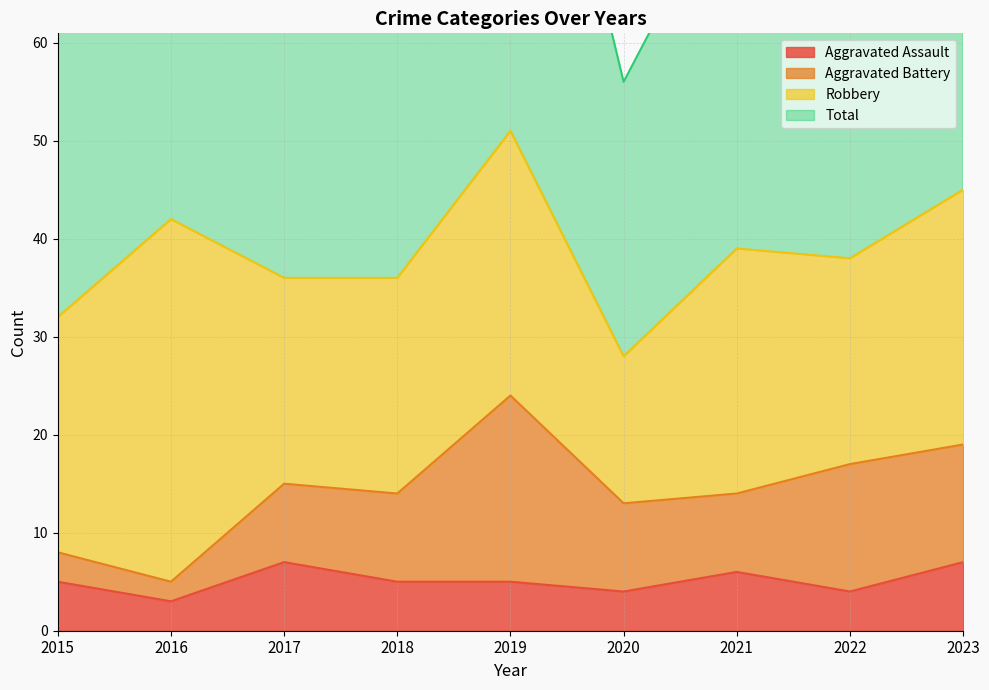

What is the average value of the Aggravated Assault series?

5